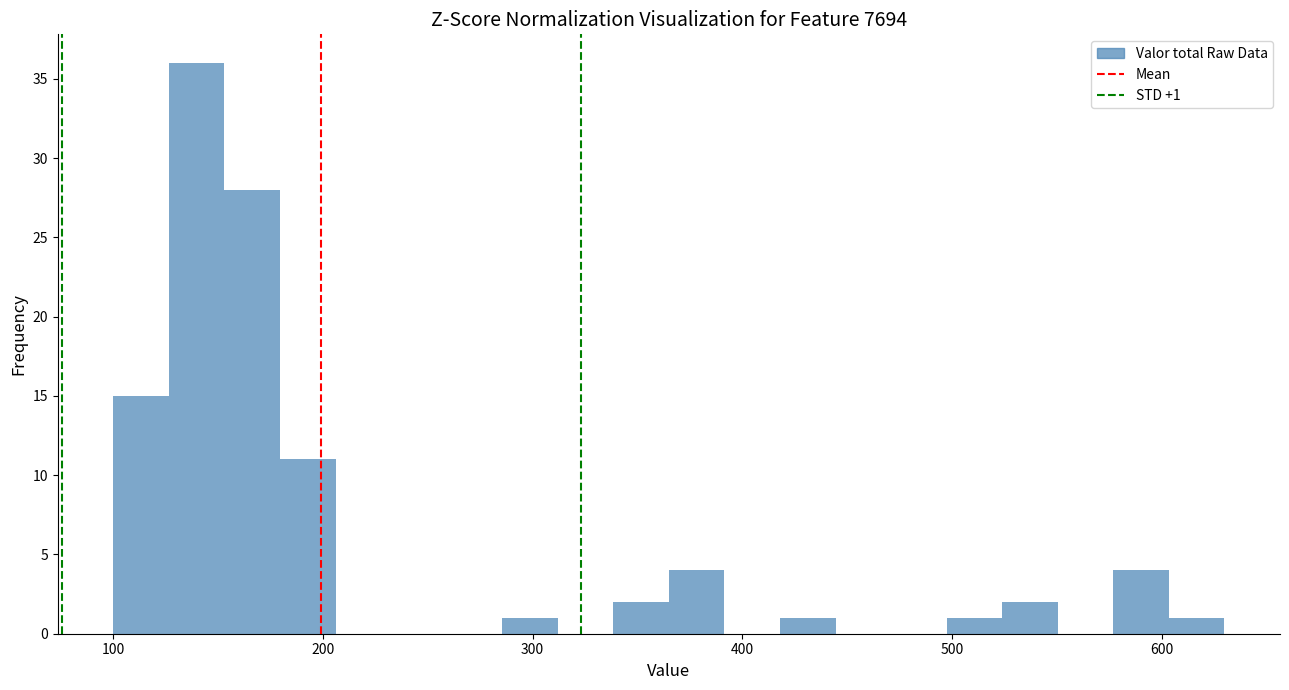

Around what value on the x-axis is the tallest bar? Give the approximate position of its centre, as read against the axis.

140